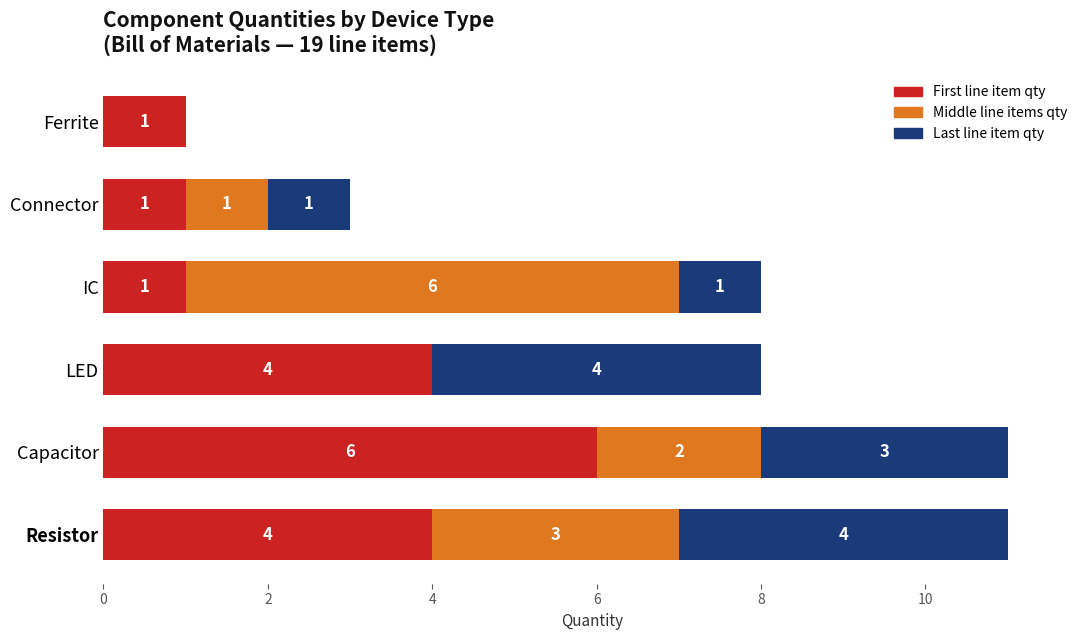

What is the sum of all First line item qty values?

17